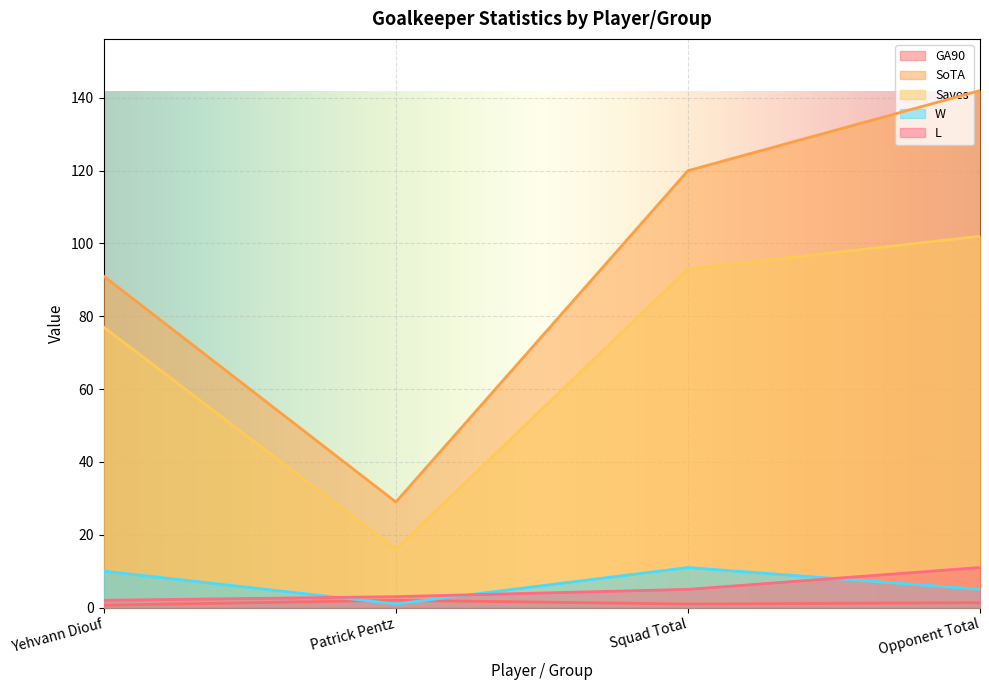

Between Yehvann Diouf and Patrick Pentz, which is larger?

Patrick Pentz